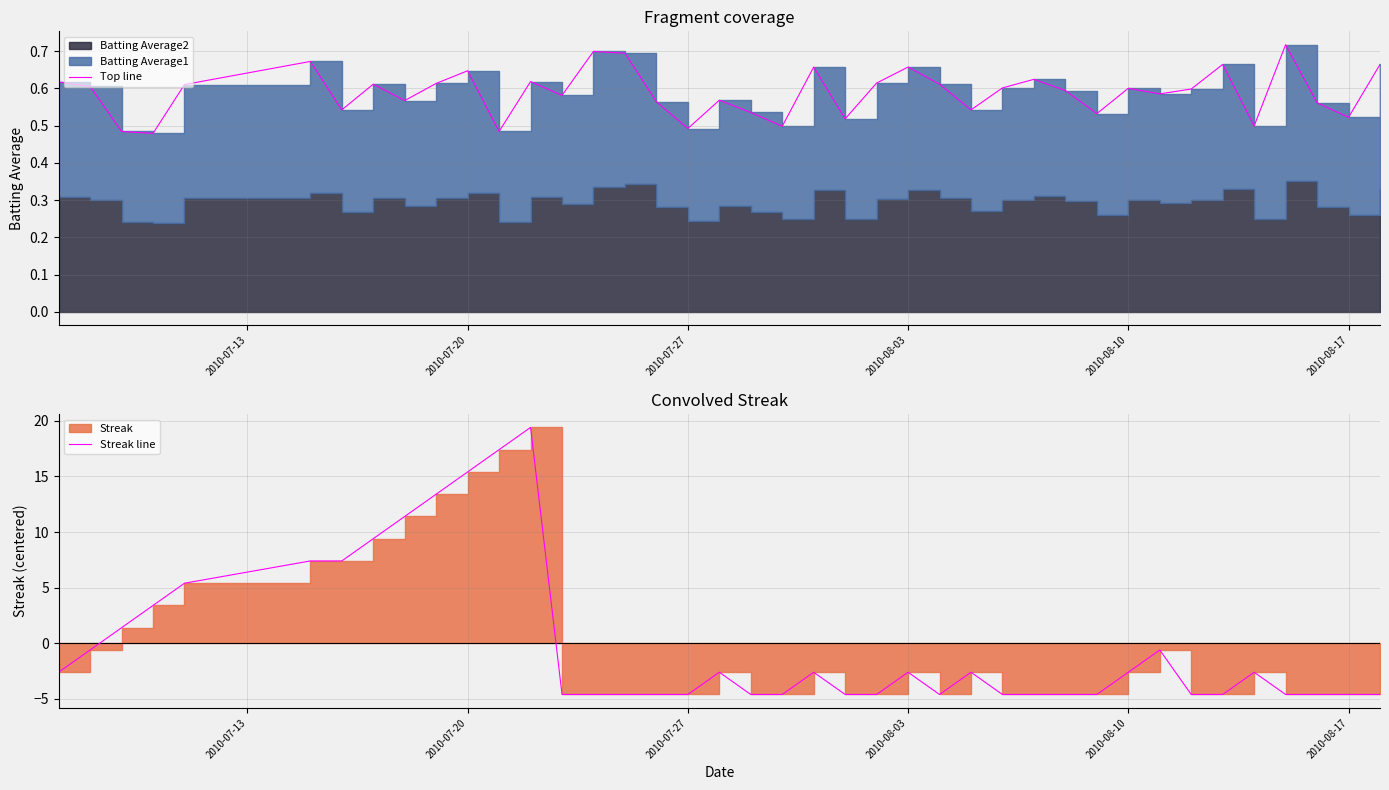

What is the value of the Streak line point at the 18th from the left?

-4.6